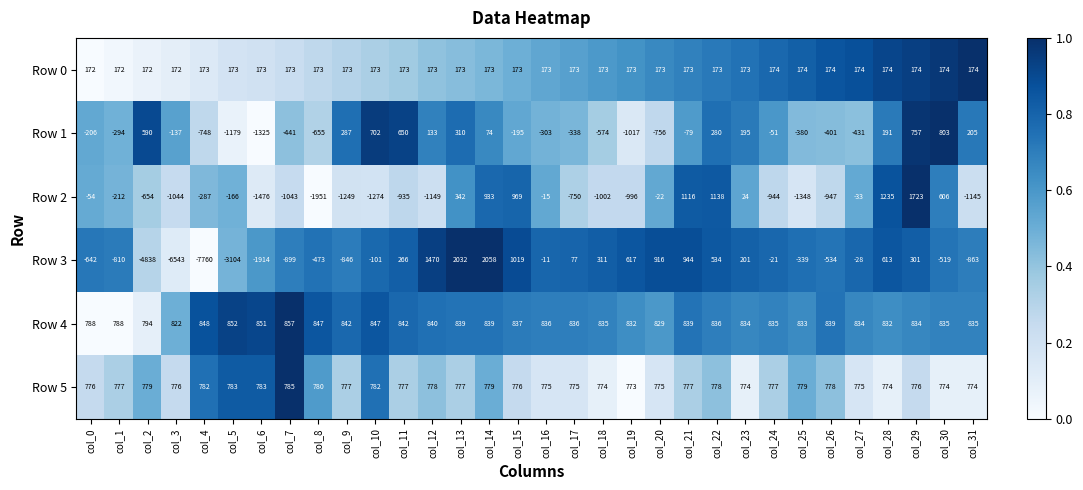

The Row 5 series shows 1205 at col_20. True or false?

False